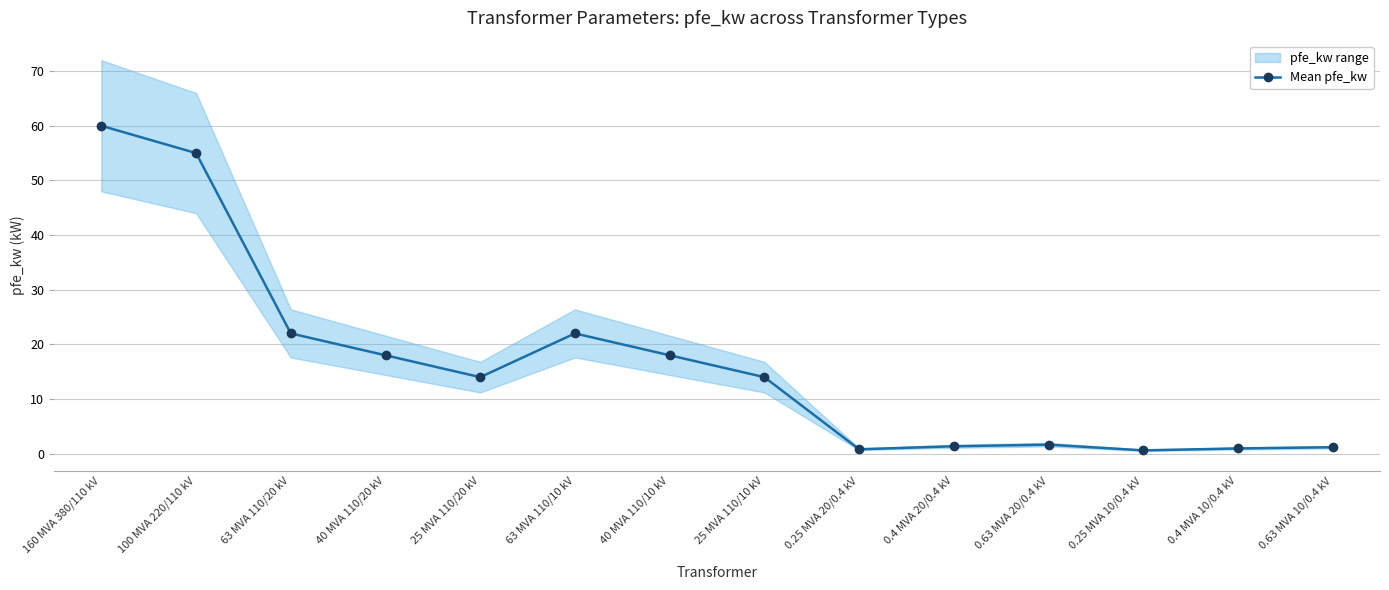

What is the sum of the values at 40 MVA 110/10 kV and 25 MVA 110/10 kV?

32.0